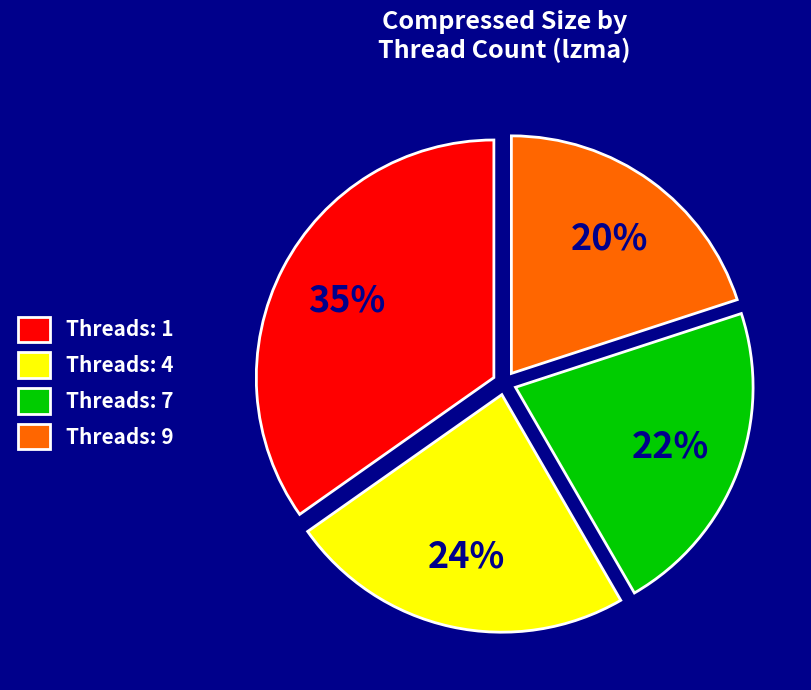

What percentage is the Threads: 9 slice, to the nearest percent?

20%